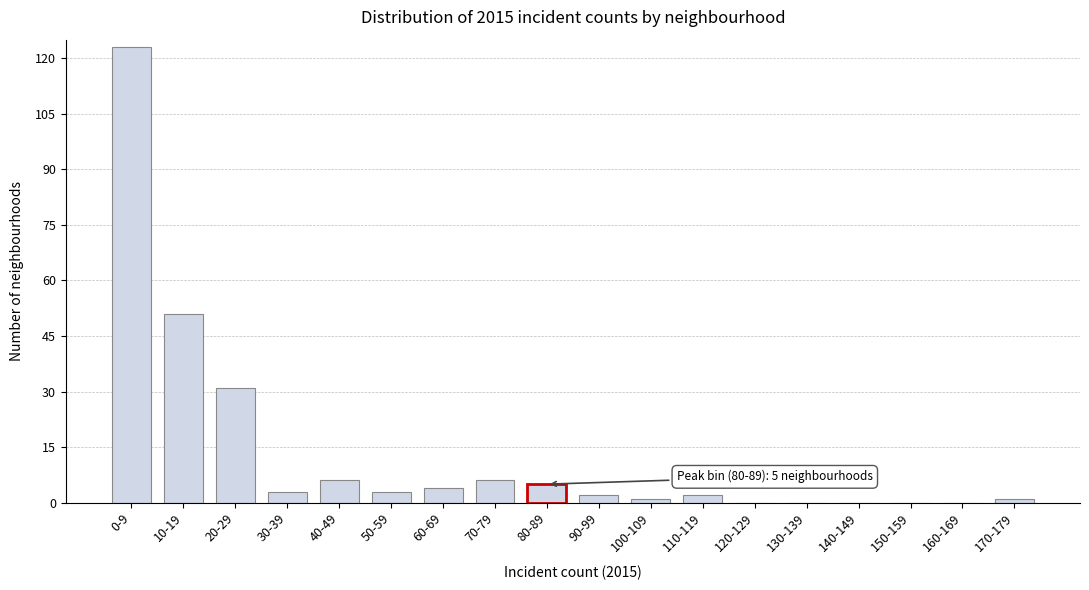

Reading right to left, list all the values displayed in this chart.

170-179=1	160-169=0	150-159=0	140-149=0	130-139=0	120-129=0	110-119=2	100-109=1	90-99=2	80-89=5	70-79=6	60-69=4	50-59=3	40-49=6	30-39=3	20-29=31	10-19=51	0-9=123